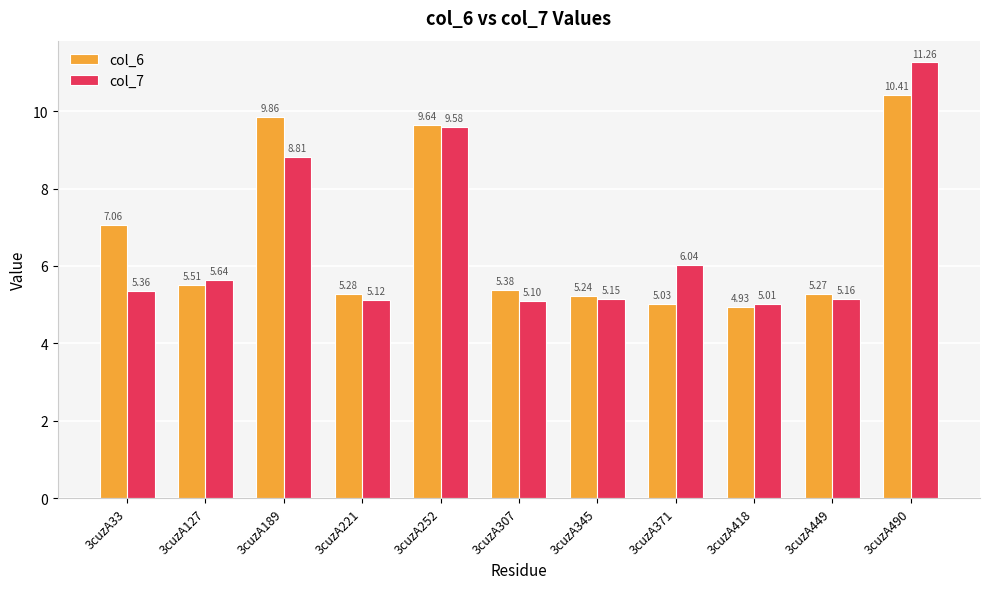

What is the difference between the maximum and minimum values in the col_7 series?

6.2